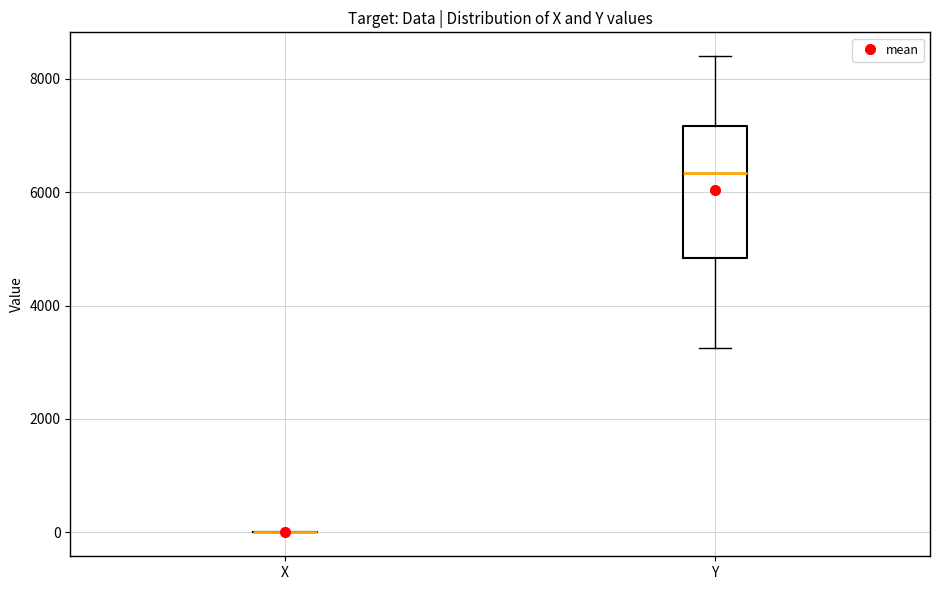

Reading left to right, transcribe this box plot: for each box, give where its median line is, the range the box spans, and where its two whiskers end, as read against the y-axis. The values are not printed on the chart, so give them approximately, as read against the axis.

X: box collapsed to a line at 0, whiskers 0 to 0
Y: median 6400, box 4800 to 7200, whiskers 3200 to 8400